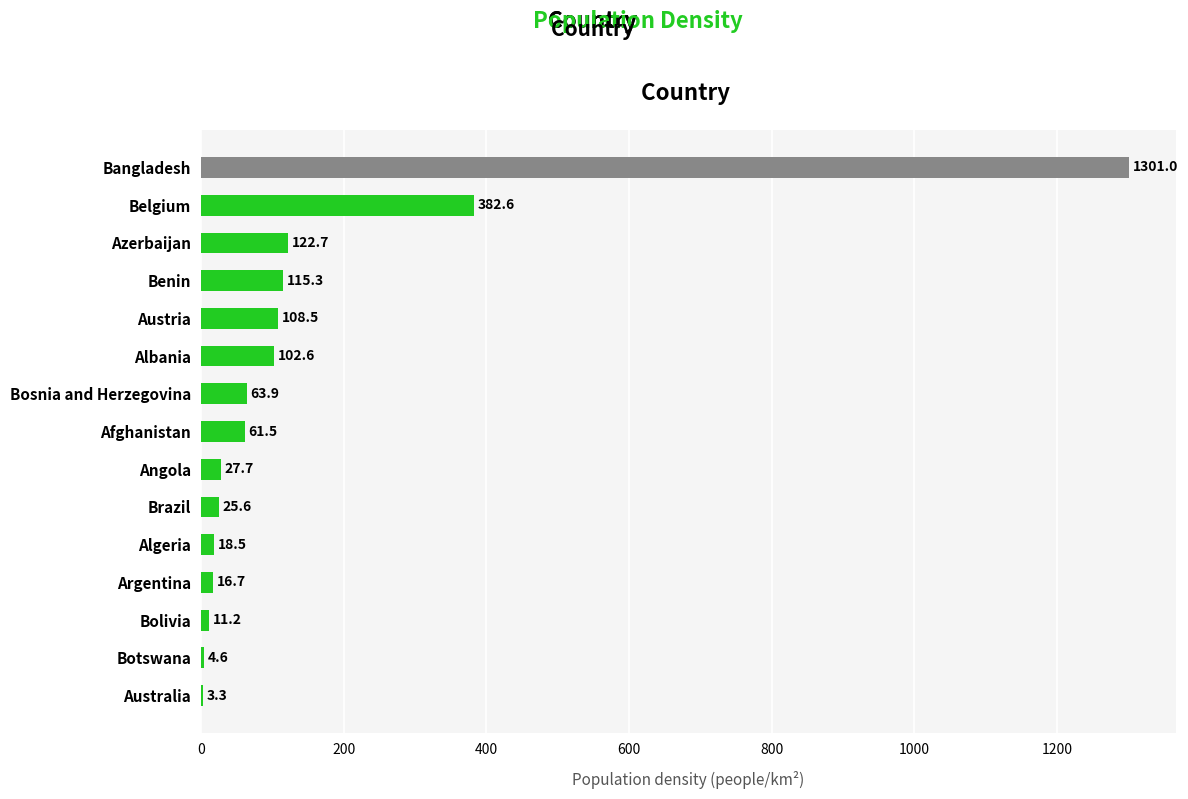

Where is the data nearest to the value 652?

Belgium